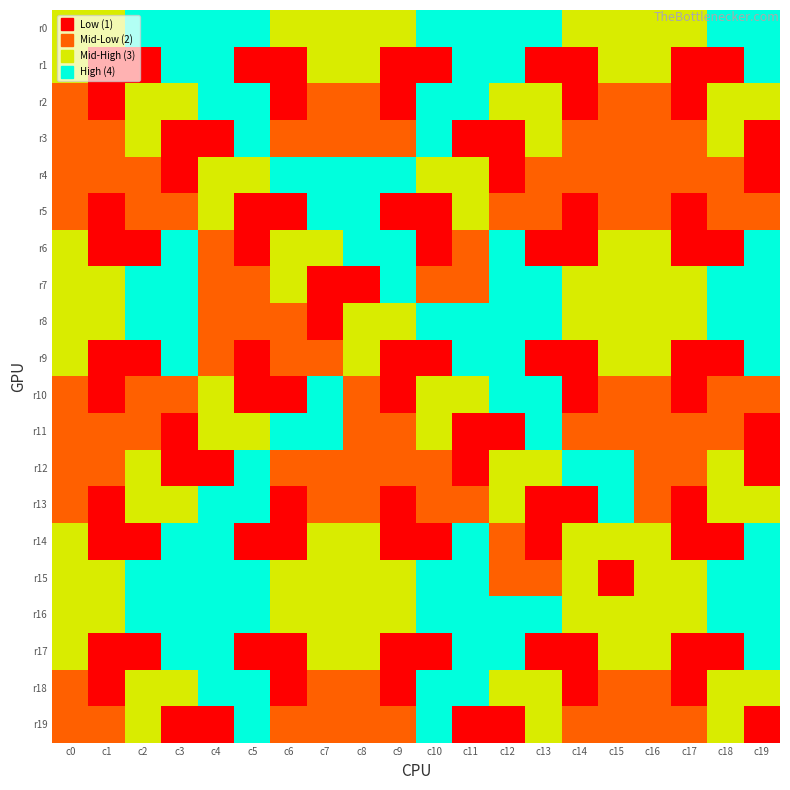

How many data points does each series have?

20